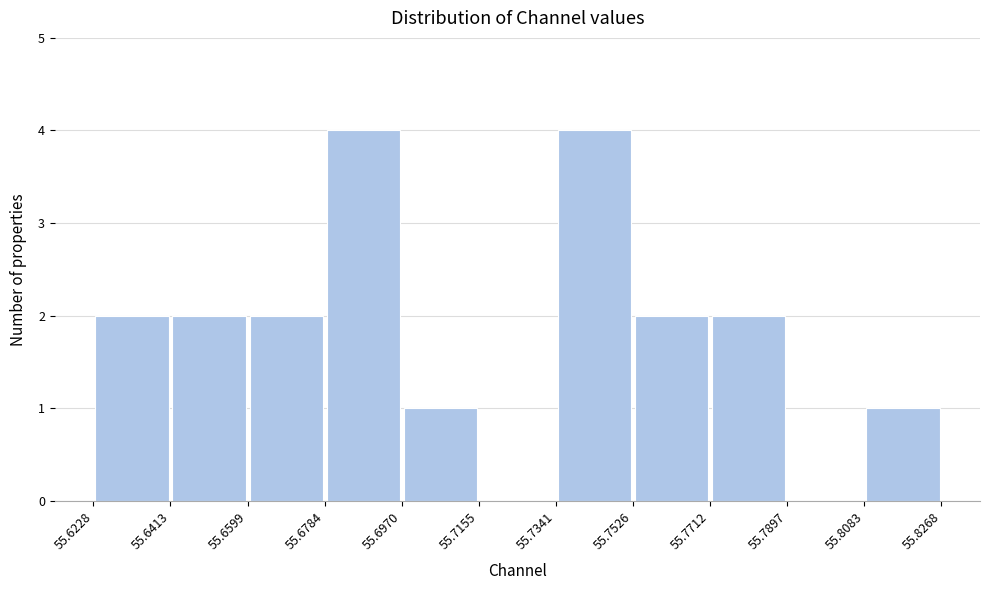

Reading left to right, transcribe this chart: for each bar, give the range it covers on the x-axis and its height. The values are not printed on the chart, so give them approximately, as read against the axis.

55.6228 to 55.6413: 2
55.6413 to 55.6599: 2
55.6599 to 55.6784: 2
55.6784 to 55.6970: 4
55.6970 to 55.7155: 1
55.7155 to 55.7341: 0
55.7341 to 55.7526: 4
55.7526 to 55.7712: 2
55.7712 to 55.7897: 2
55.7897 to 55.8083: 0
55.8083 to 55.8268: 1